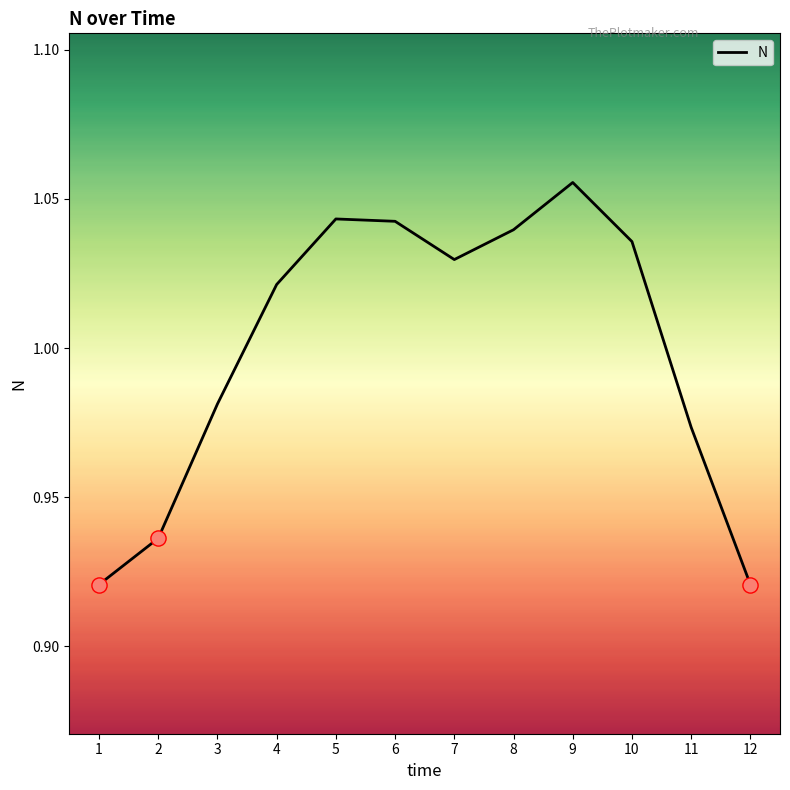

Between 11 and 12, which is larger?

11